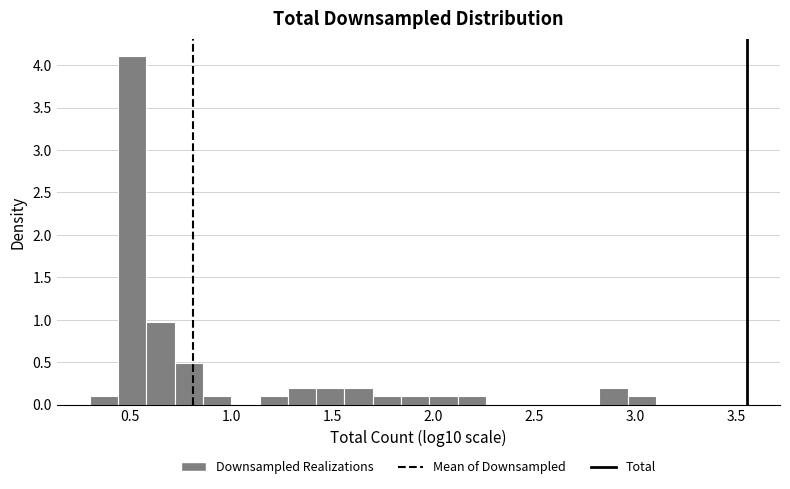

Around what value on the x-axis is the tallest bar? Give the approximate position of its centre, as read against the axis.

0.50